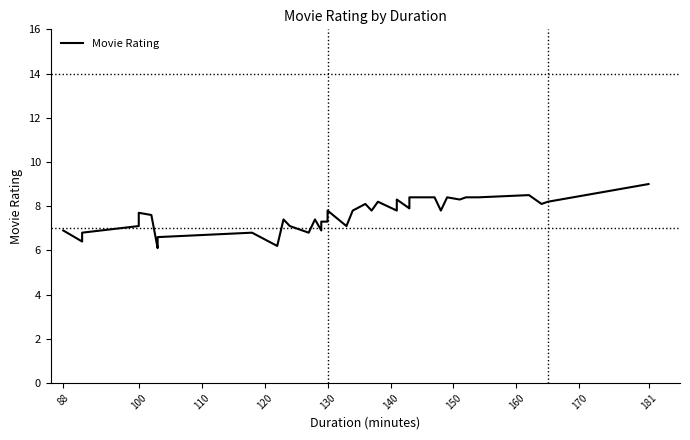

The chart shows a value of 12.7 at 36. True or false?

False